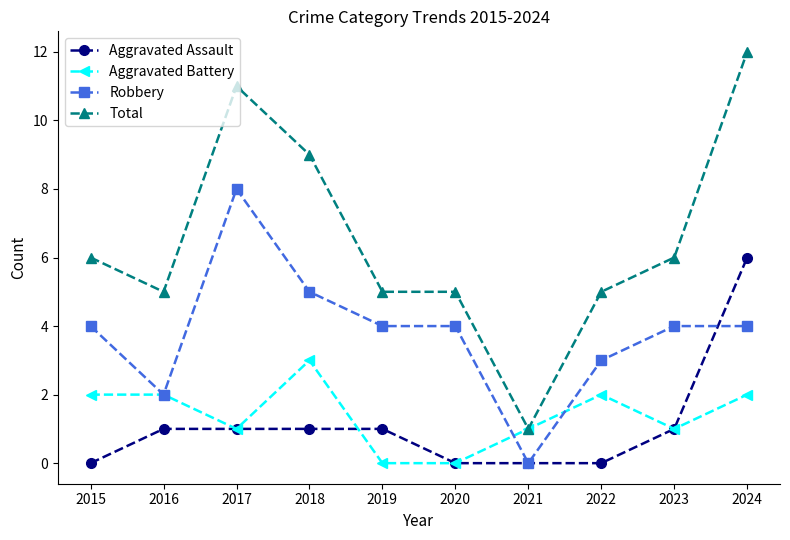

Reading left to right, extract all data points from this chart.

Aggravated Assault: 0	1	1	1	1	0	0	0	1	6
Aggravated Battery: 2	2	1	3	0	0	1	2	1	2
Robbery: 4	2	8	5	4	4	0	3	4	4
Total: 6	5	11	9	5	5	1	5	6	12